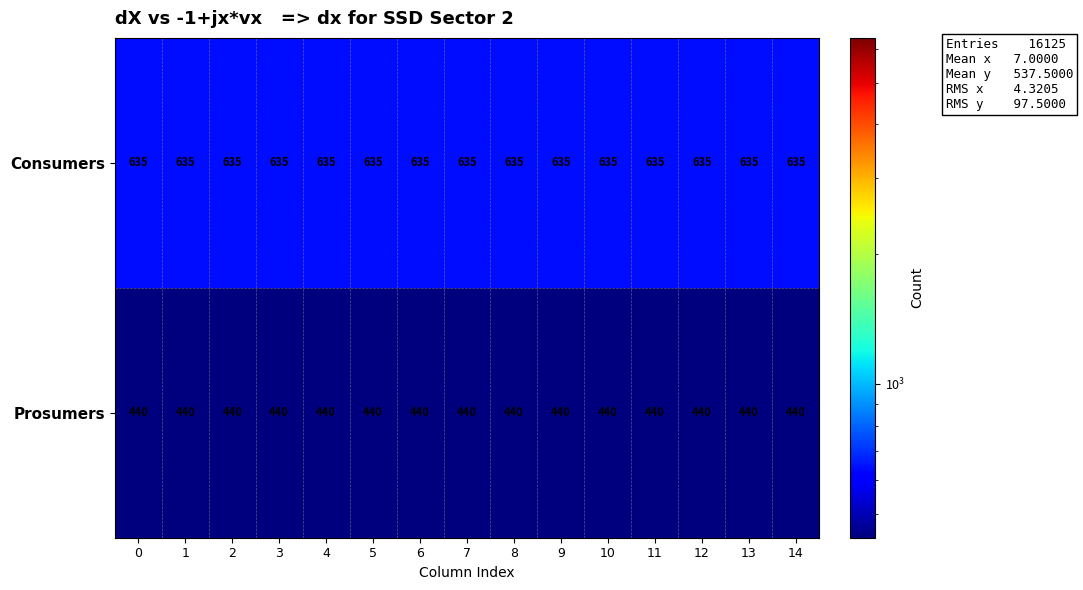

Rank the series by their maximum value, from lowest to highest.

Prosumers, Consumers